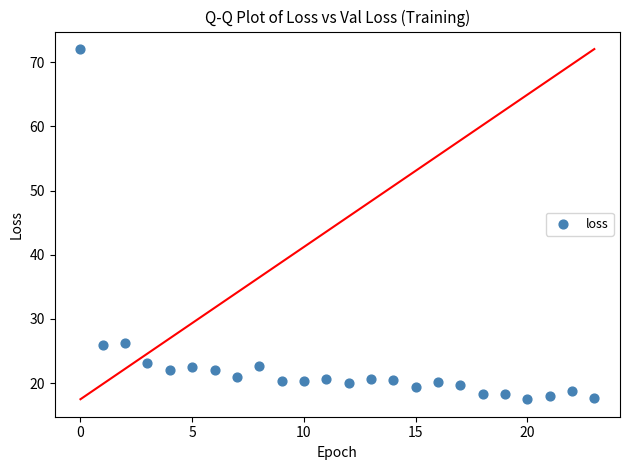

What is the range of Y values (max minus min)?

54.5